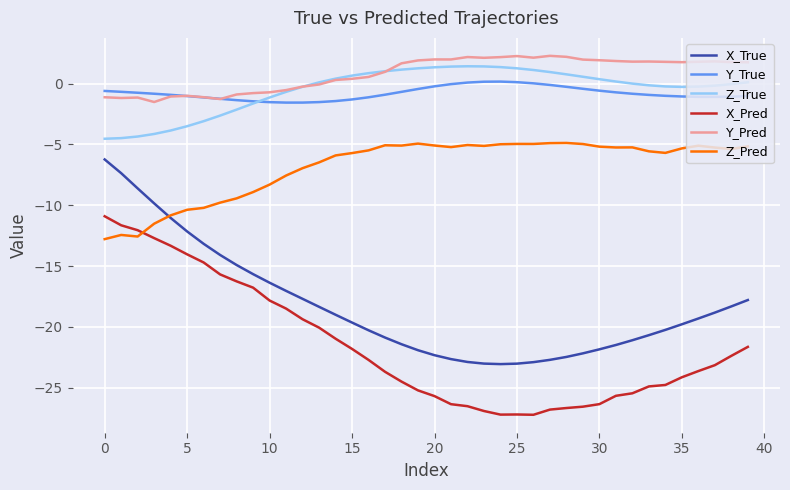

True or false: Y_True and X_Pred intersect in this chart.

False